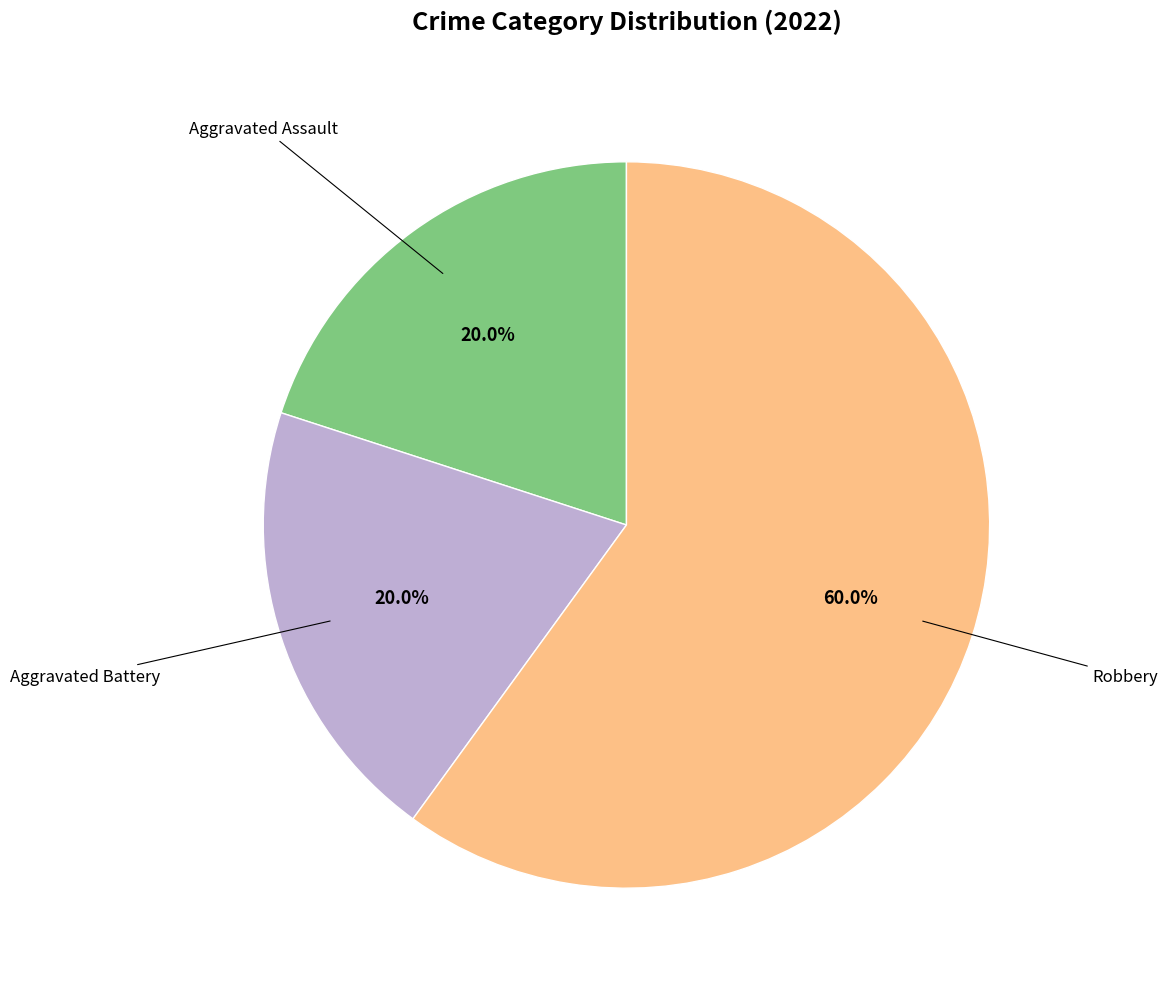

To the nearest percent, what is the average slice percentage?

33%